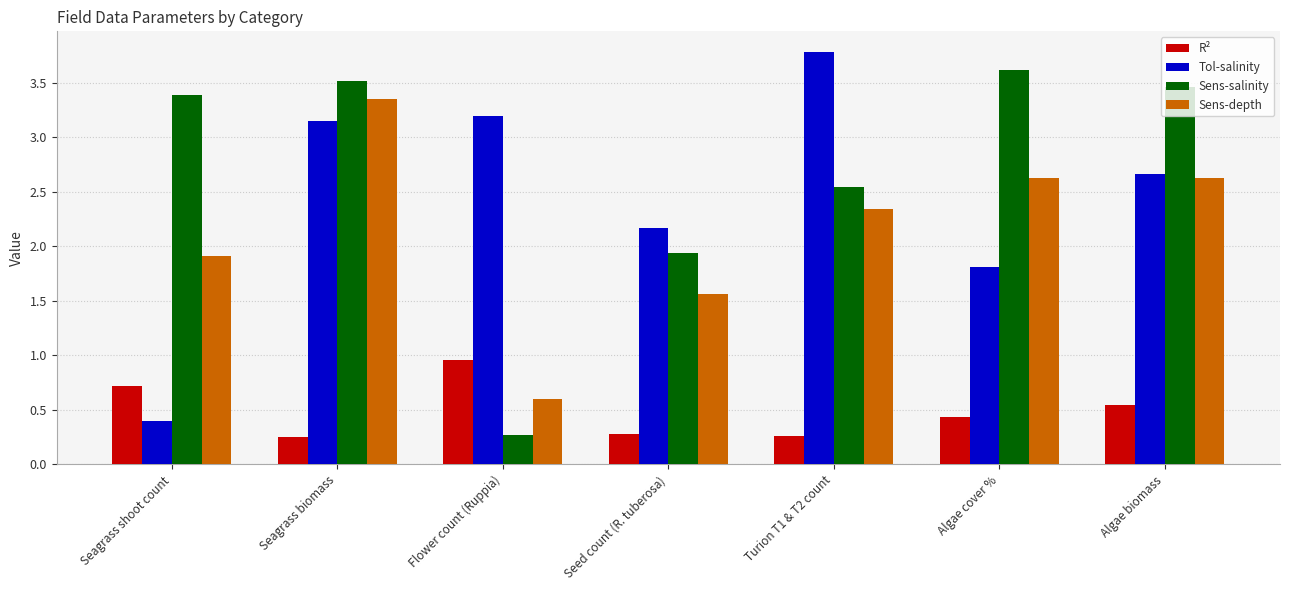

What is the difference between the maximum and minimum values in the R² series?

0.7